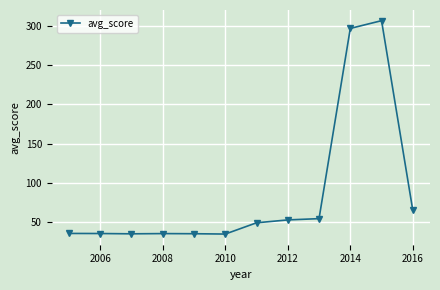

What is the sum of all values?

1039.4